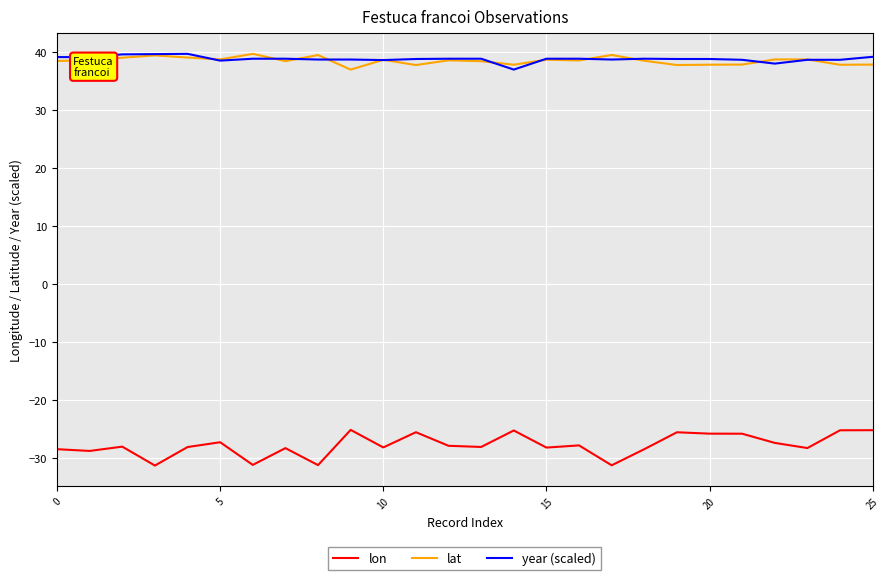

What is the minimum value shown in the chart?

-31.2